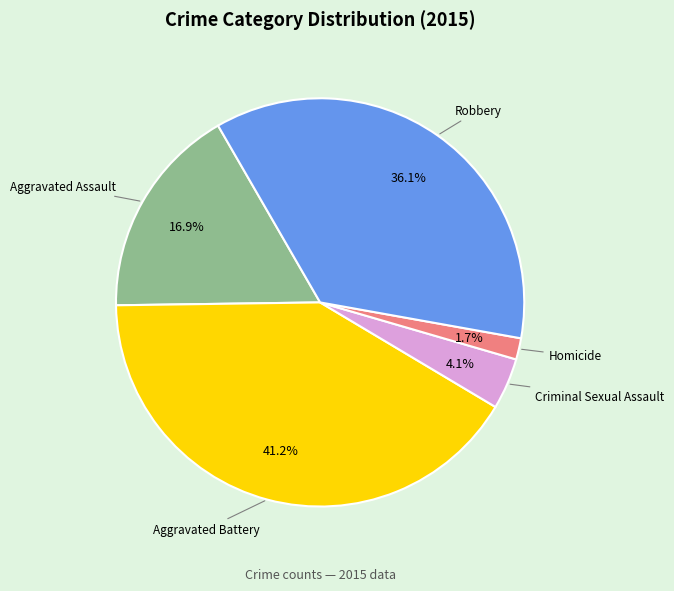

To the nearest percent, what is the difference between the largest and smallest slice percentages?

40%